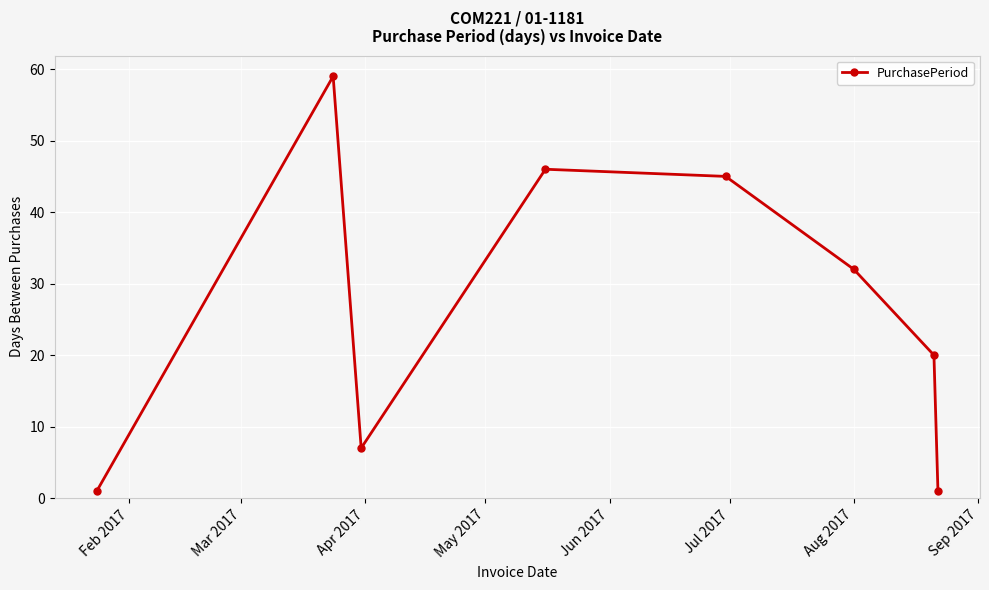

What is the maximum value shown in the chart?

59